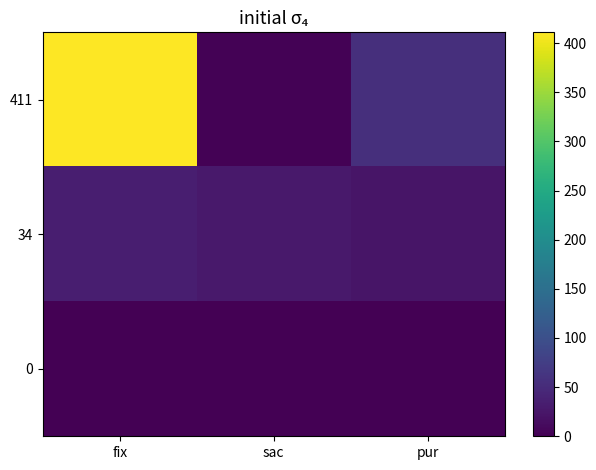

Reading left to right, what are all the values shown in this chart?

411: fix=411	sac=2	pur=56
34: fix=34	sac=28	pur=23
0: fix=0	sac=0	pur=0